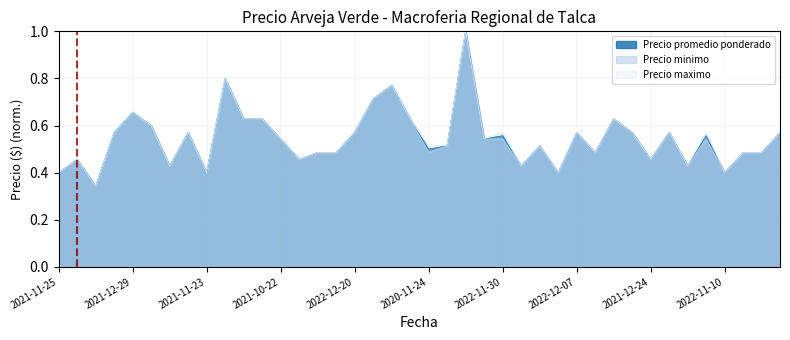

How many series are shown in this chart?

3